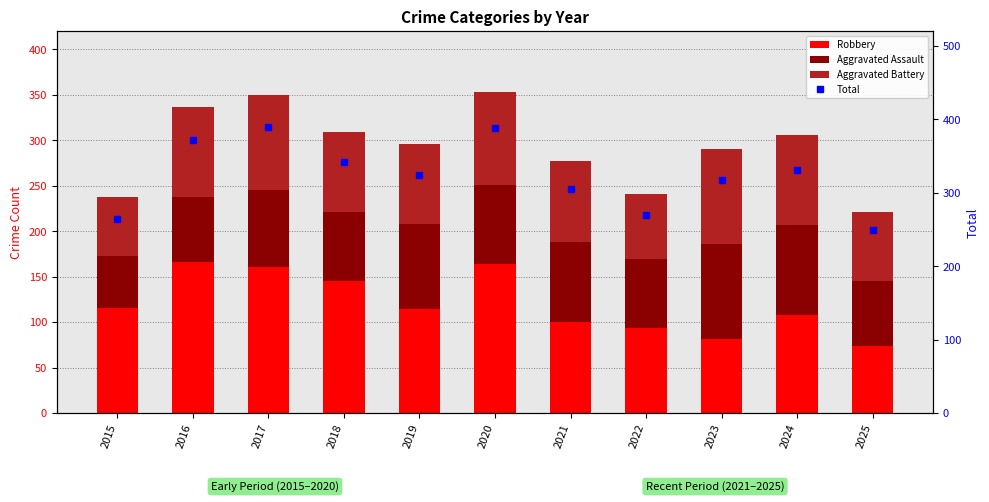

Which category has the highest value across all series?

2017